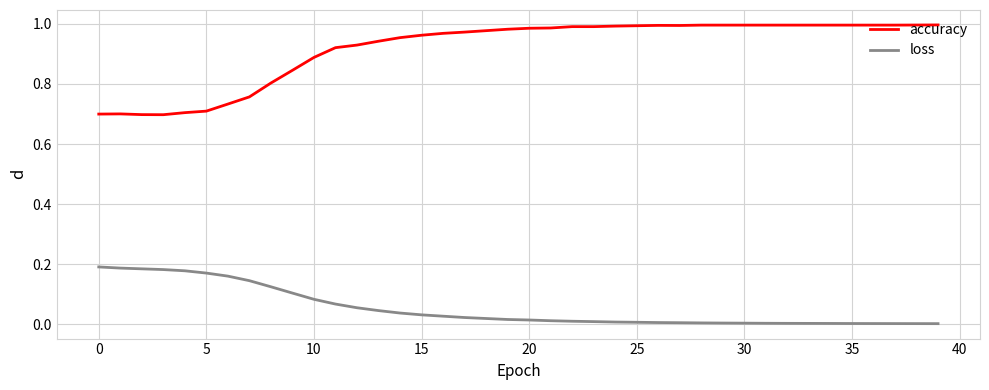

True or false: loss and accuracy cross at least once.

False